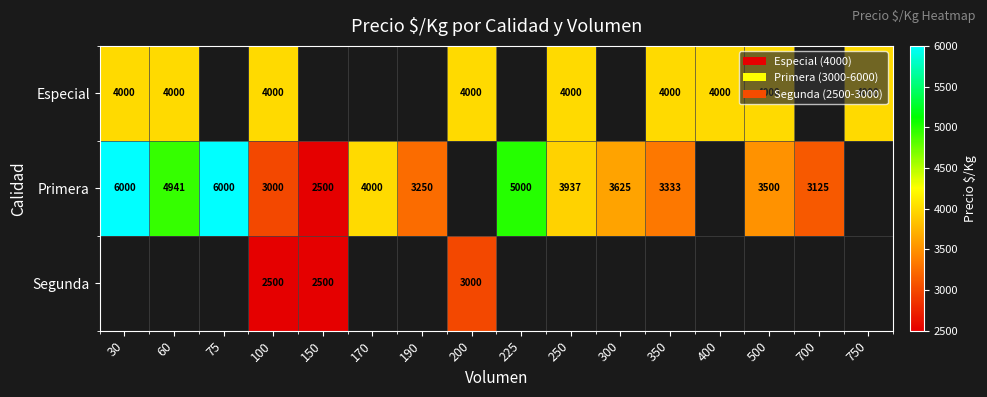

Is it true that Primera equals 6461 at 300?

False